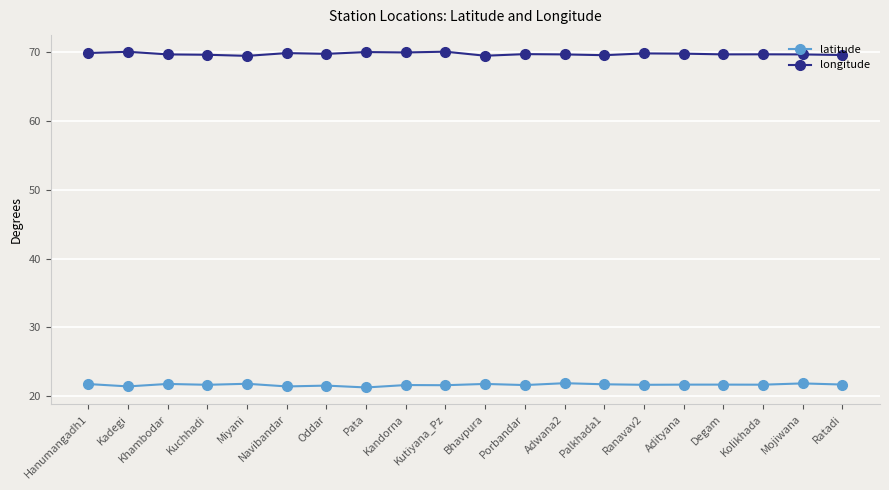

Rank the series by their maximum value, from highest to lowest.

longitude, latitude